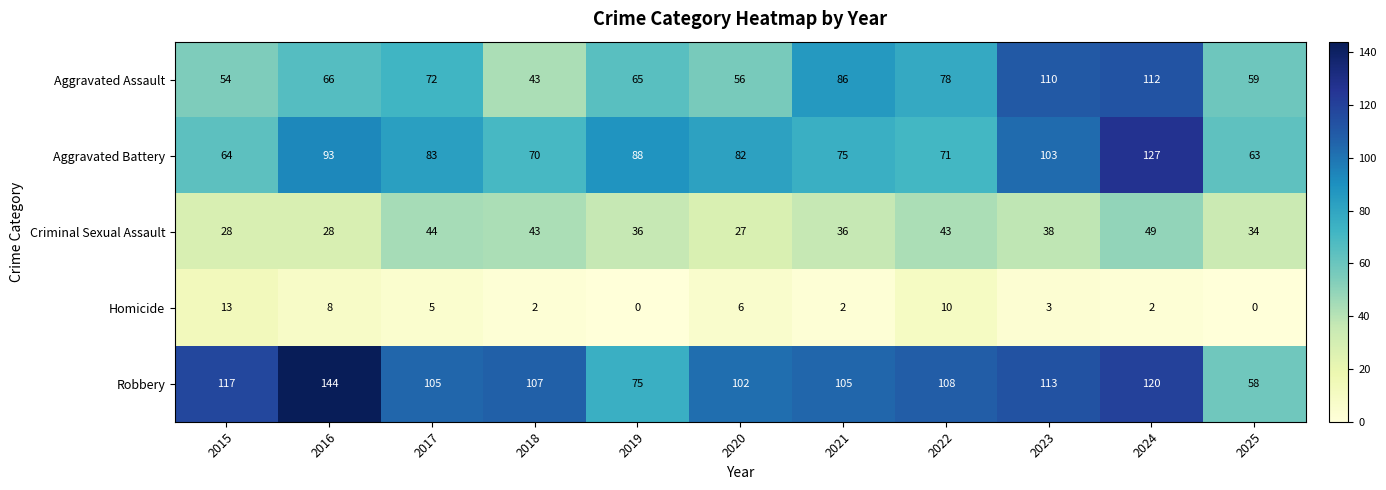

Where does the Robbery series first go above 107?

2015